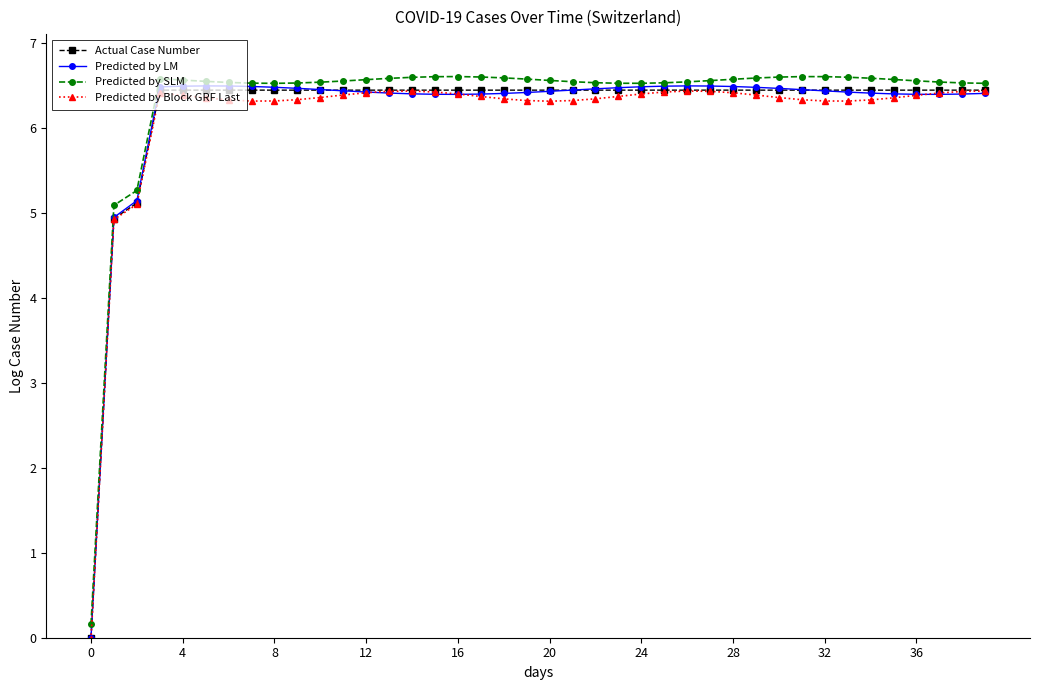

What is the difference between the maximum and minimum values in the Predicted by Block GRF Last series?

6.5